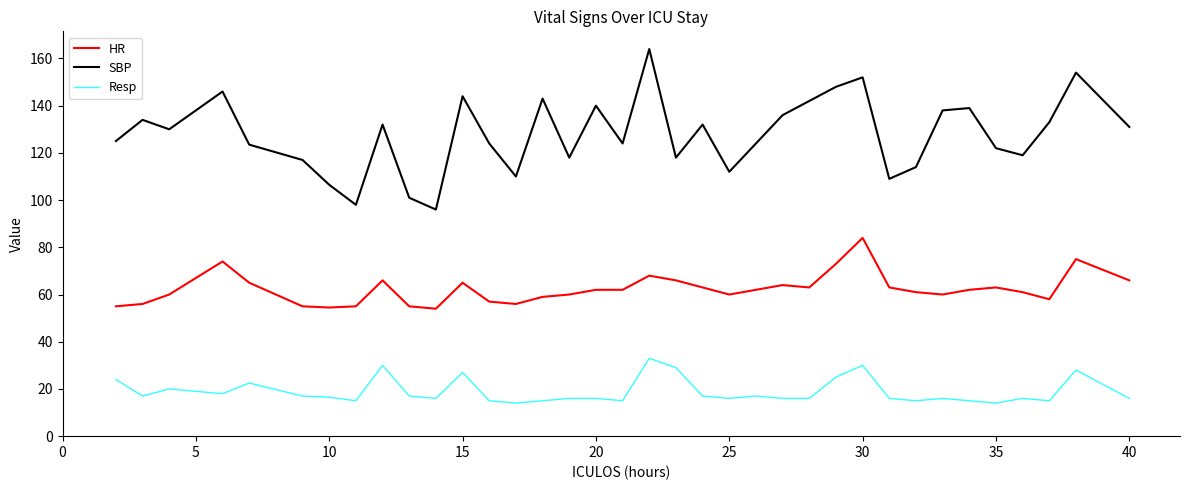

What is the maximum value for HR?

84.0